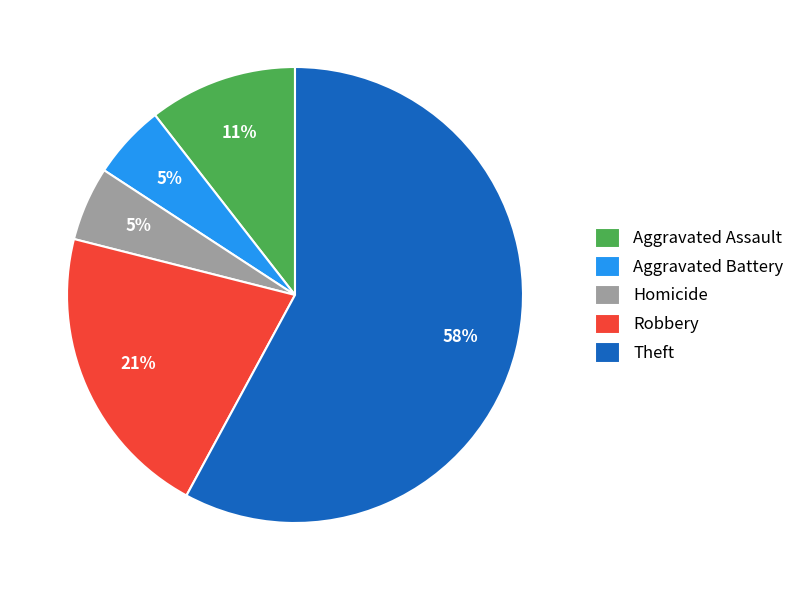

Count the number of slices in the pie.

5